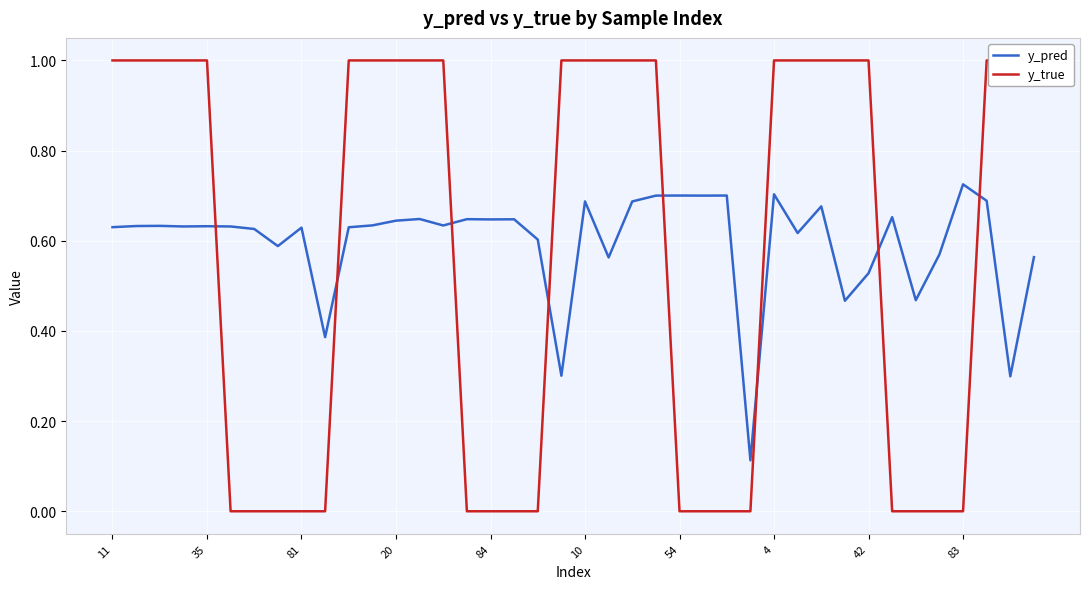

The y_true series shows 0.0 at 34. True or false?

True